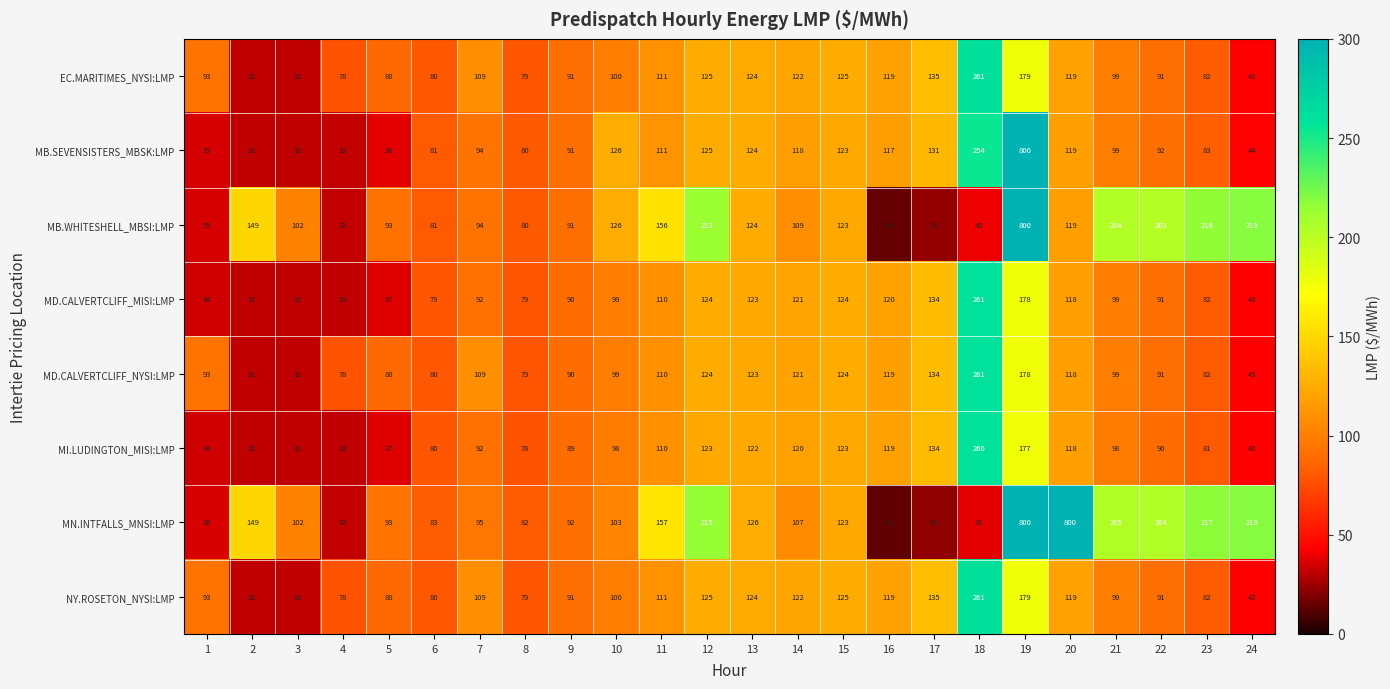

Where does the NY.ROSETON_NYSI:LMP series first go above 100?

7